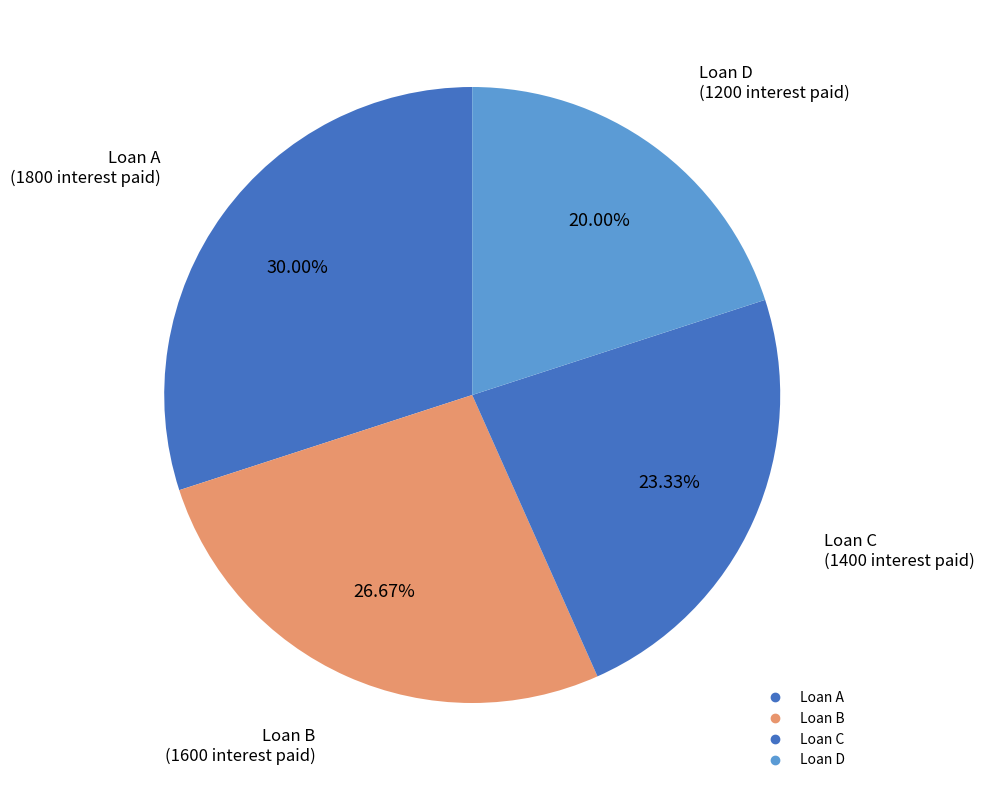

How many slices are in this pie chart?

4